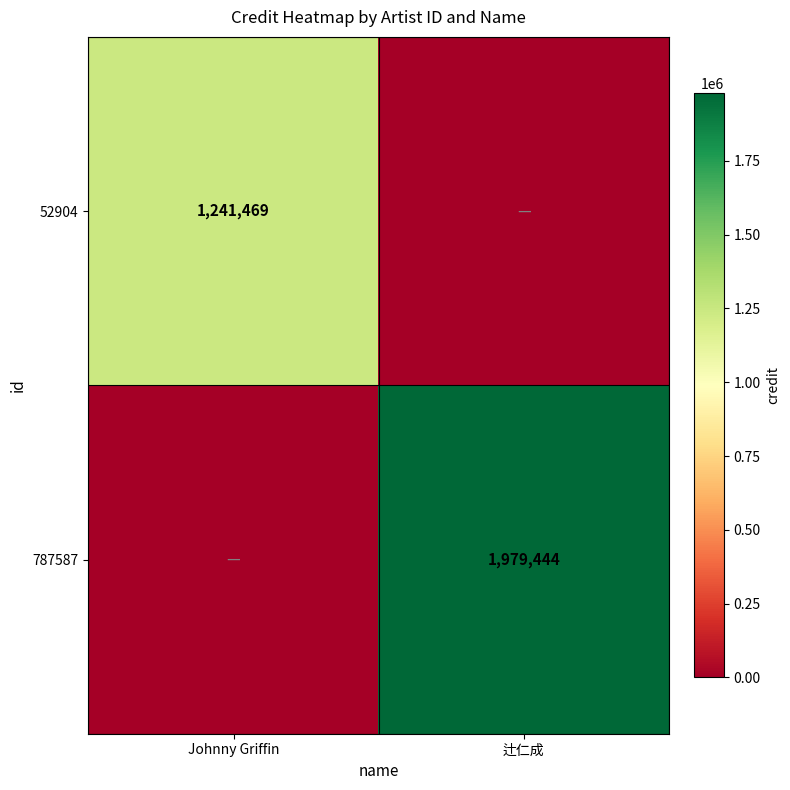

True or false: 52904 has a value of 398954 at Johnny Griffin.

False